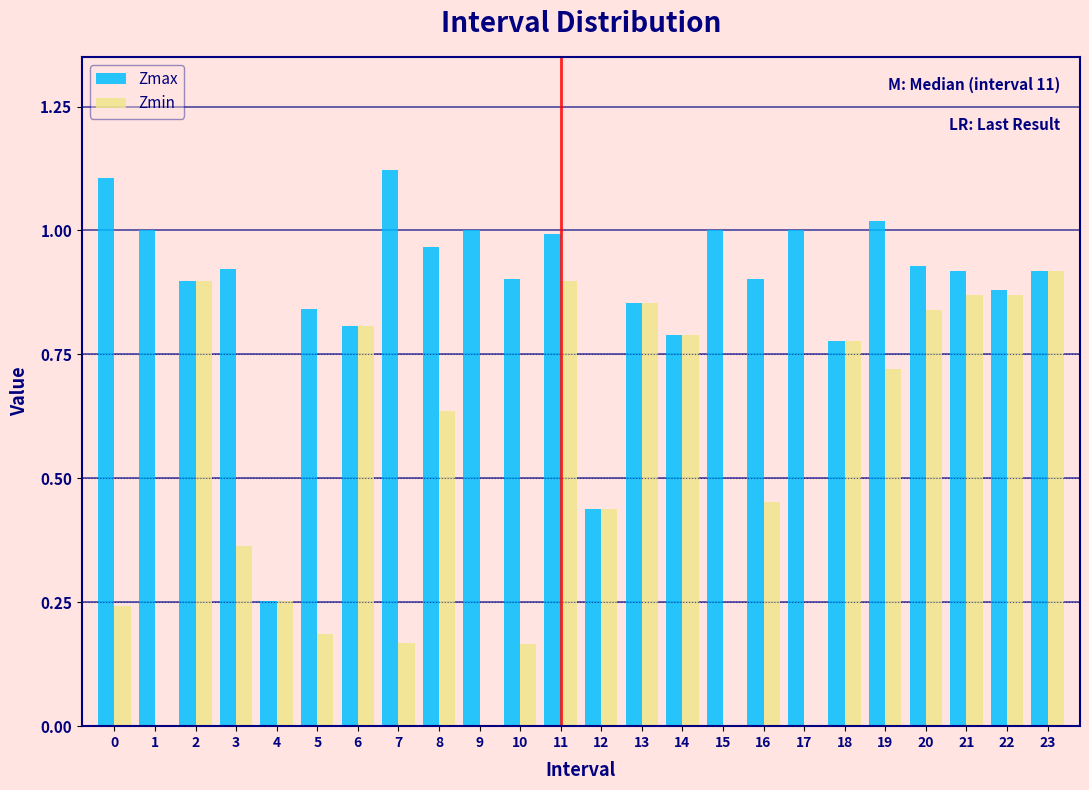

Which series changed the most between 9 and 16?

Zmin